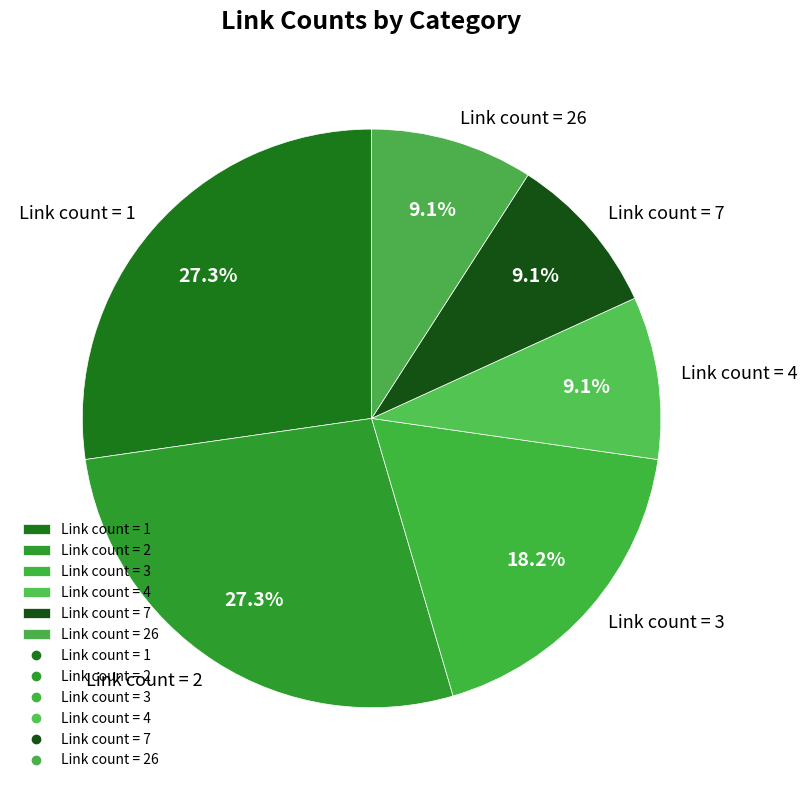

To the nearest percent, what is the average slice percentage?

17%